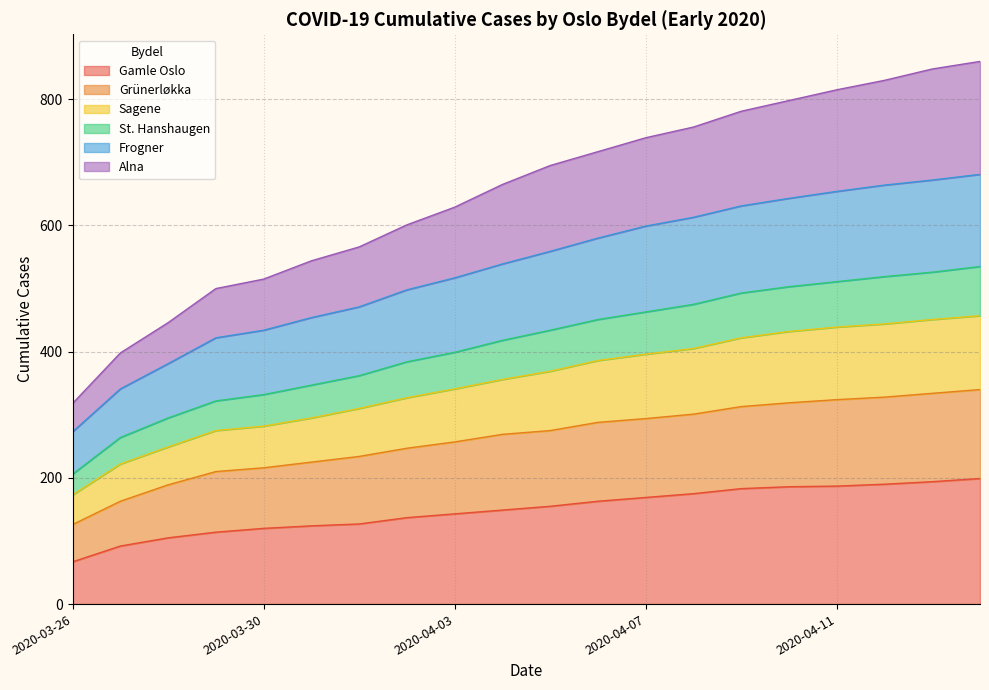

What is the minimum value for Gamle Oslo?

67